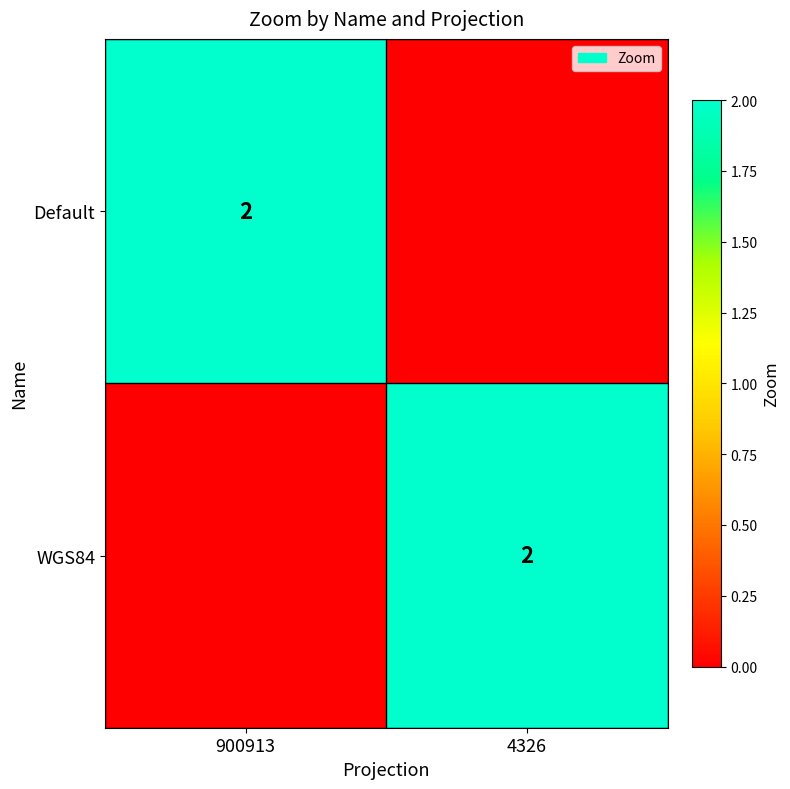

At which category is the sum across all series the highest?

900913